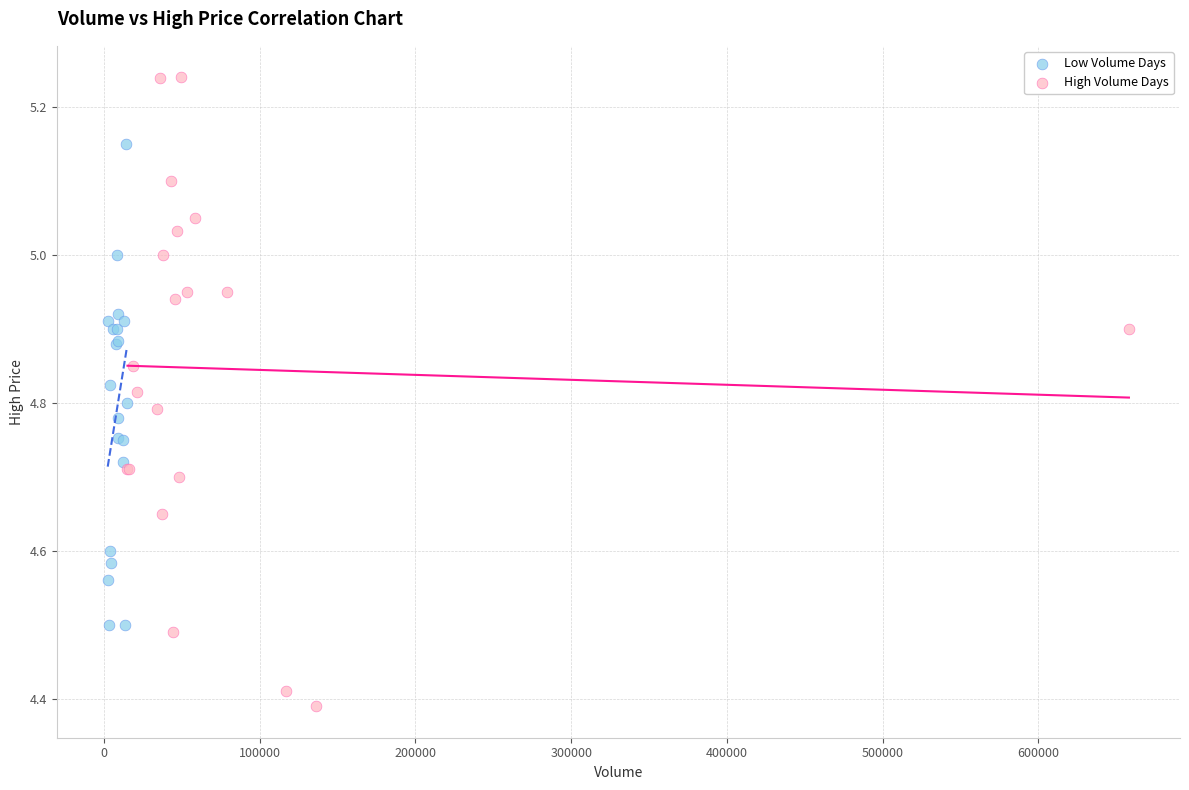

Which series reaches the minimum Y coordinate?

High Volume Days